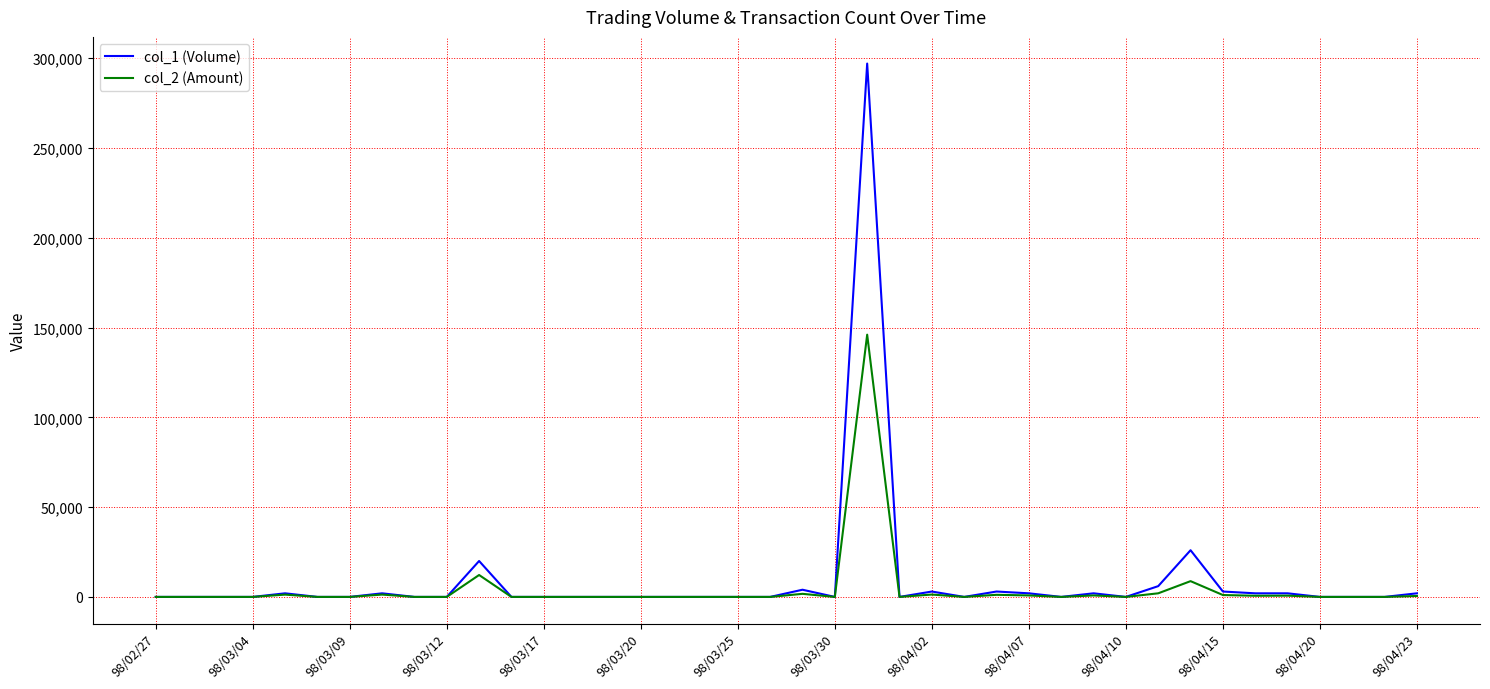

What is the maximum value shown in the chart?

297000